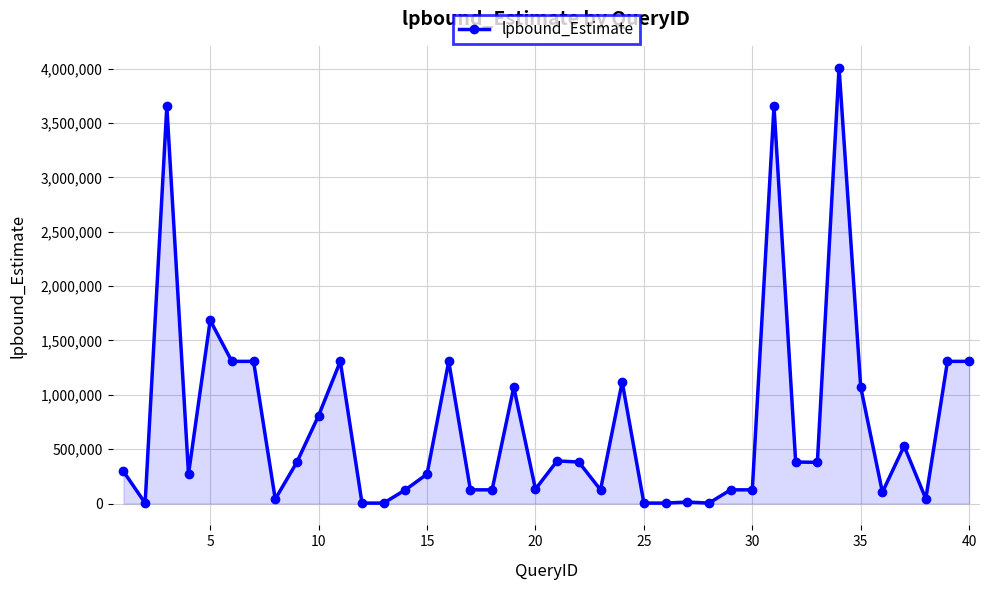

What is the difference between the maximum and minimum values?

4003722.6